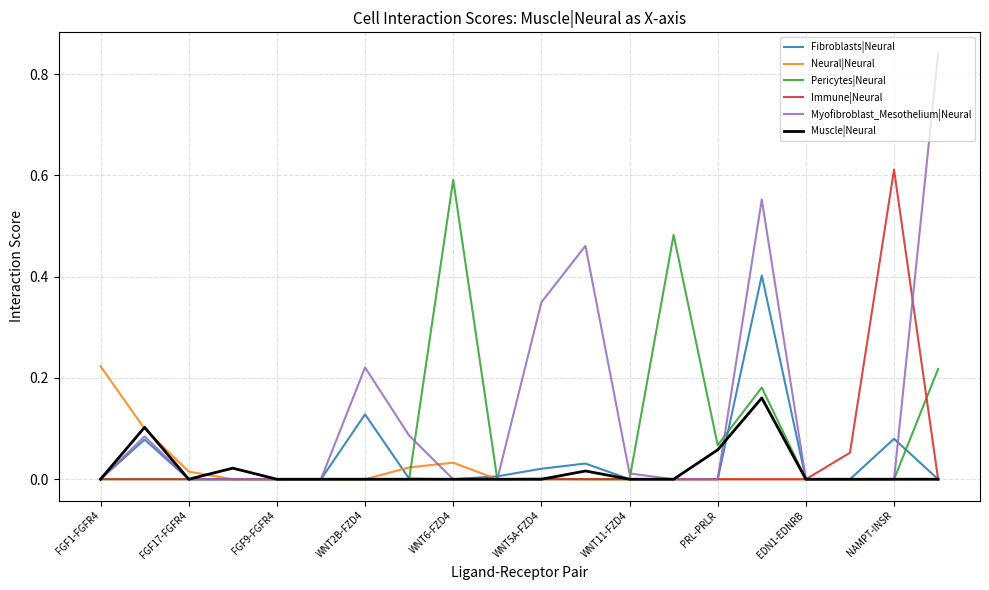

Between WNT5A-FZD4 and PRL-PRLR, which series saw the biggest shift?

Myofibroblast_Mesothelium|Neural